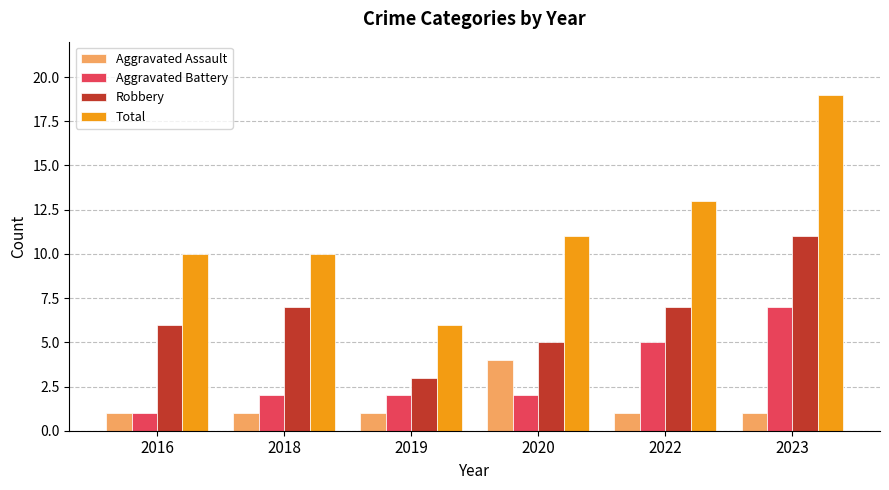

Reading left to right, transcribe all the data shown in this chart.

Aggravated Assault: 2016=1	2018=1	2019=1	2020=4	2022=1	2023=1
Aggravated Battery: 2016=1	2018=2	2019=2	2020=2	2022=5	2023=7
Robbery: 2016=6	2018=7	2019=3	2020=5	2022=7	2023=11
Total: 2016=10	2018=10	2019=6	2020=11	2022=13	2023=19